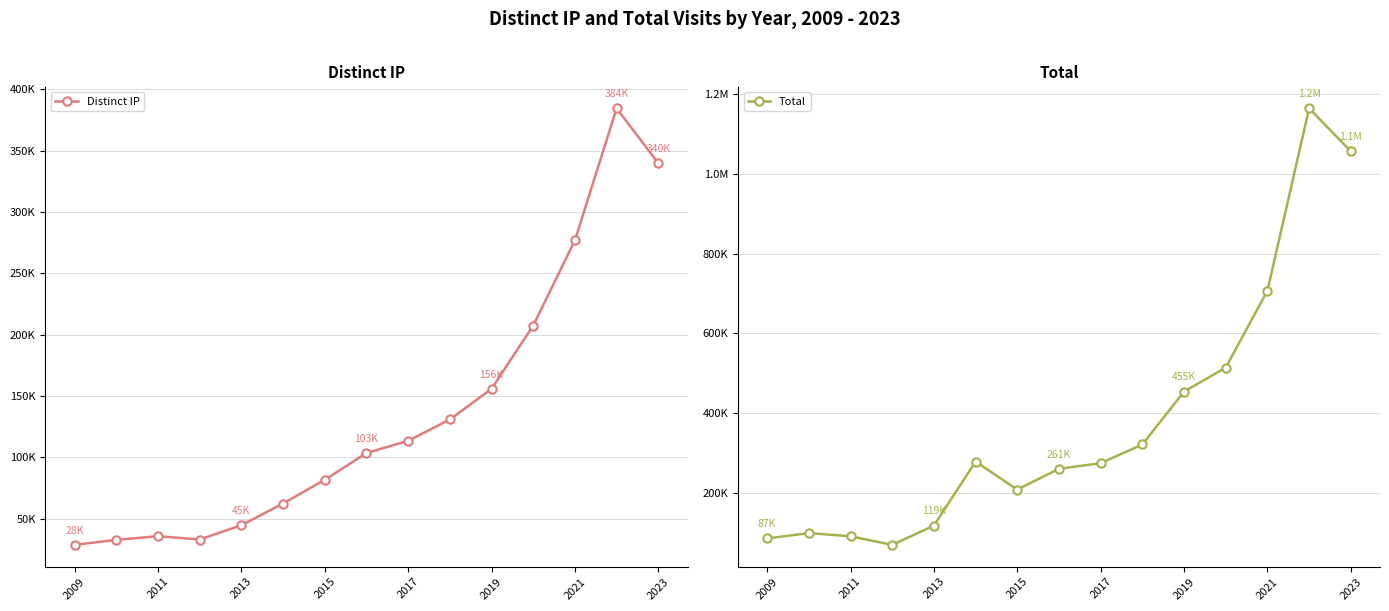

What is the difference between the maximum and minimum values in the Distinct IP series?

355953